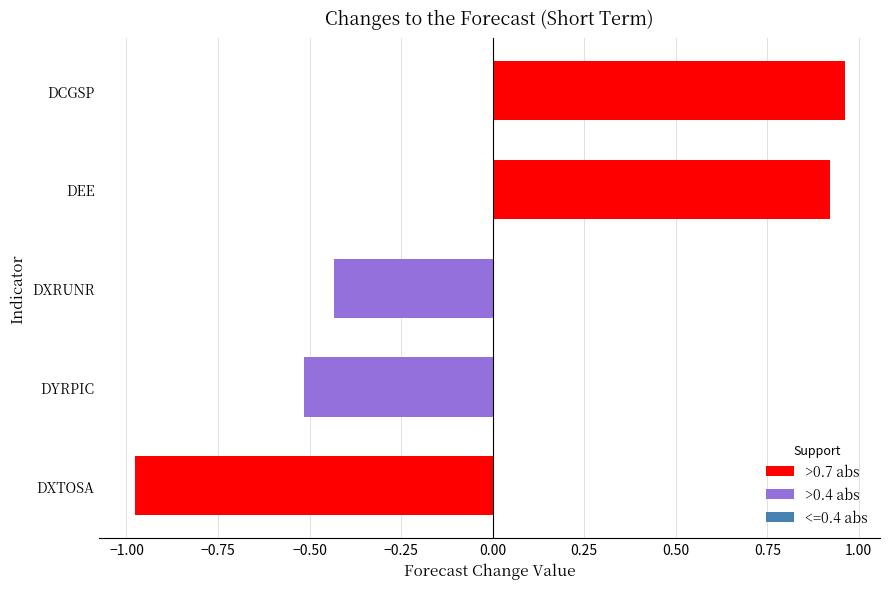

Which label corresponds to the smallest value in the chart?

DXTOSA